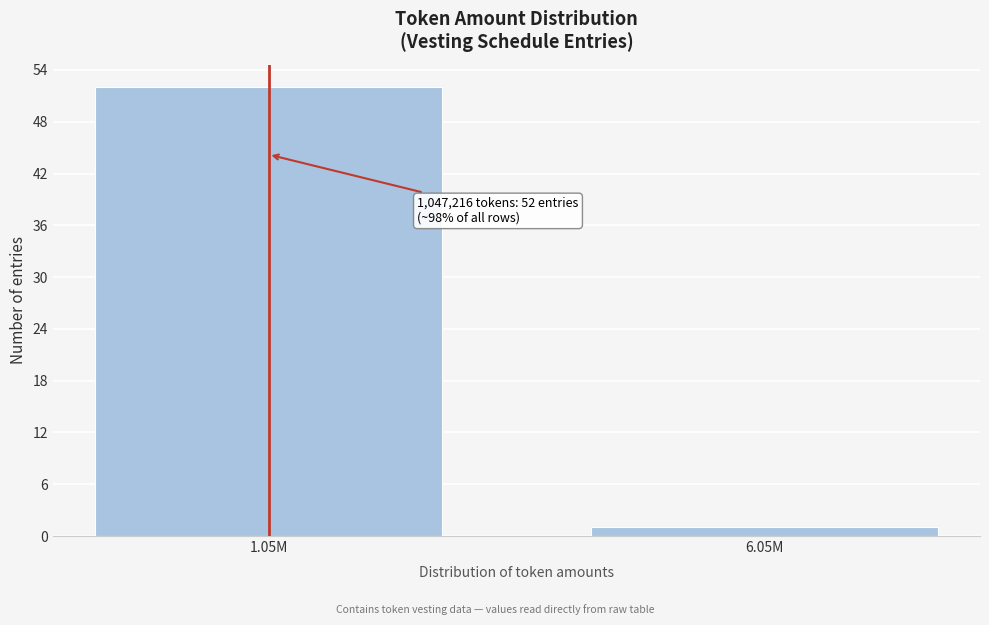

Reading left to right, what are all the values shown in this chart?

52	1